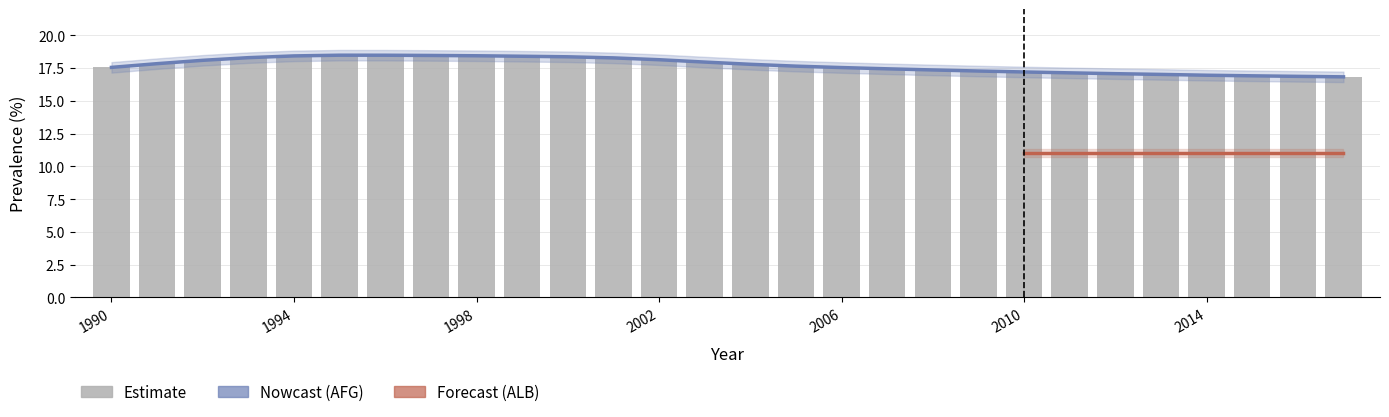

Are the bars grouped side by side (vs. stacked)?

No